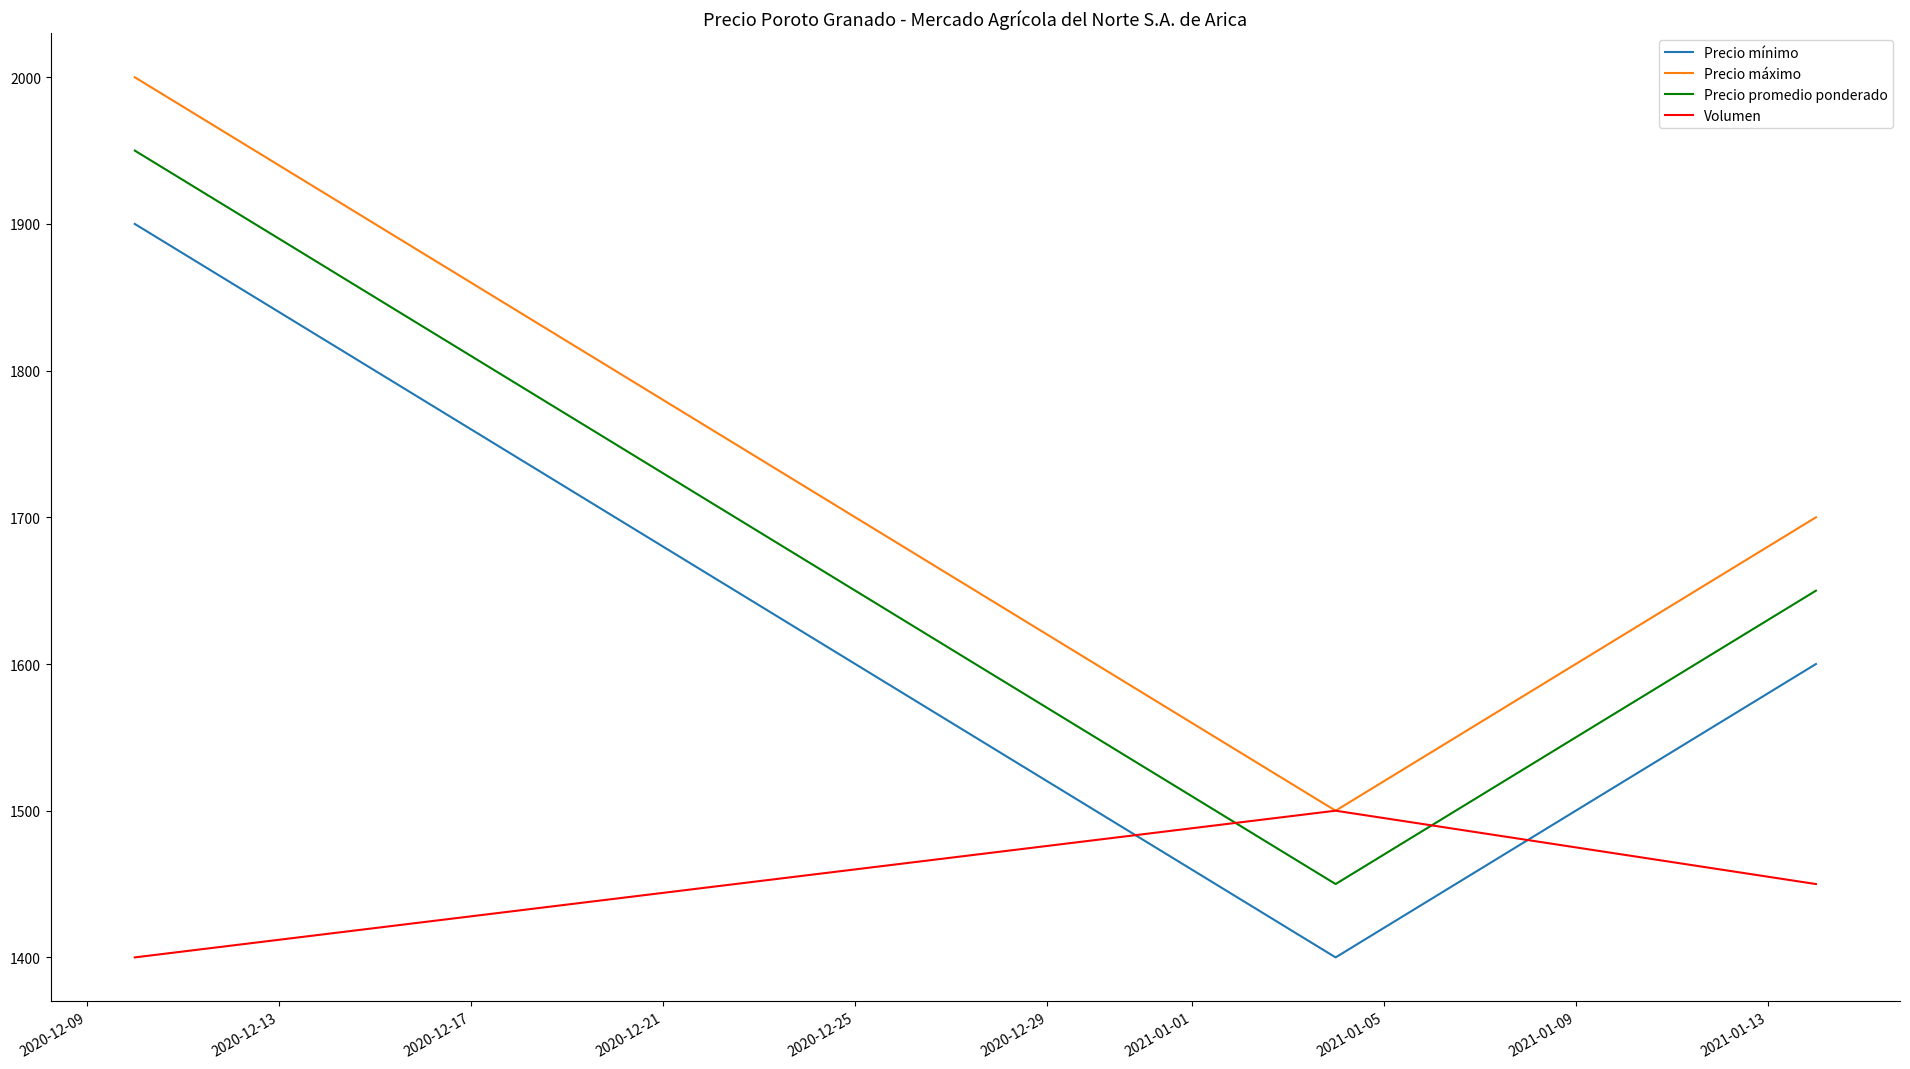

What is the maximum value for Precio mínimo?

1900